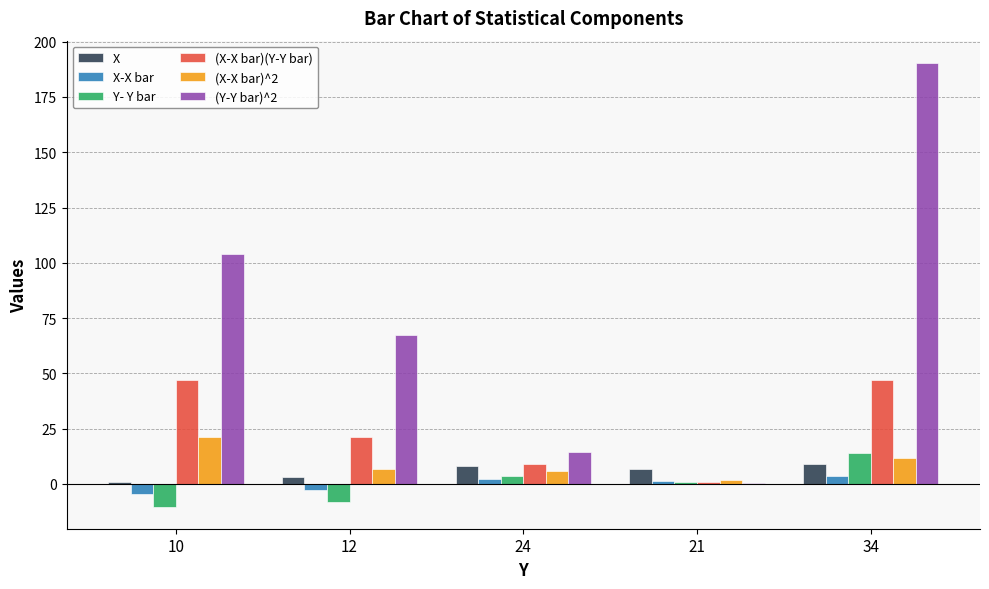

Is it true that (X-X bar)^2 equals 5.8 at 24?

True